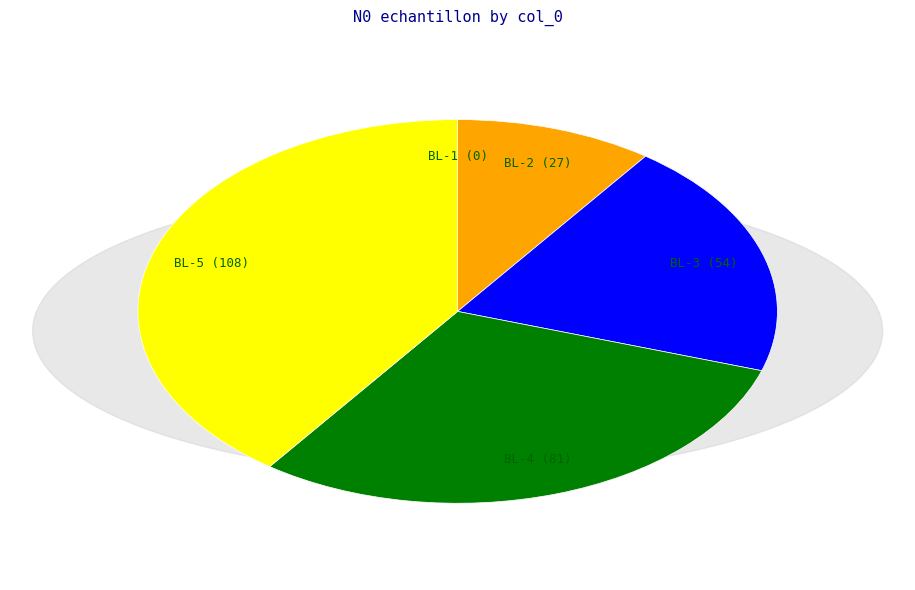

Does BL-2 account for over 50% of the chart?

No